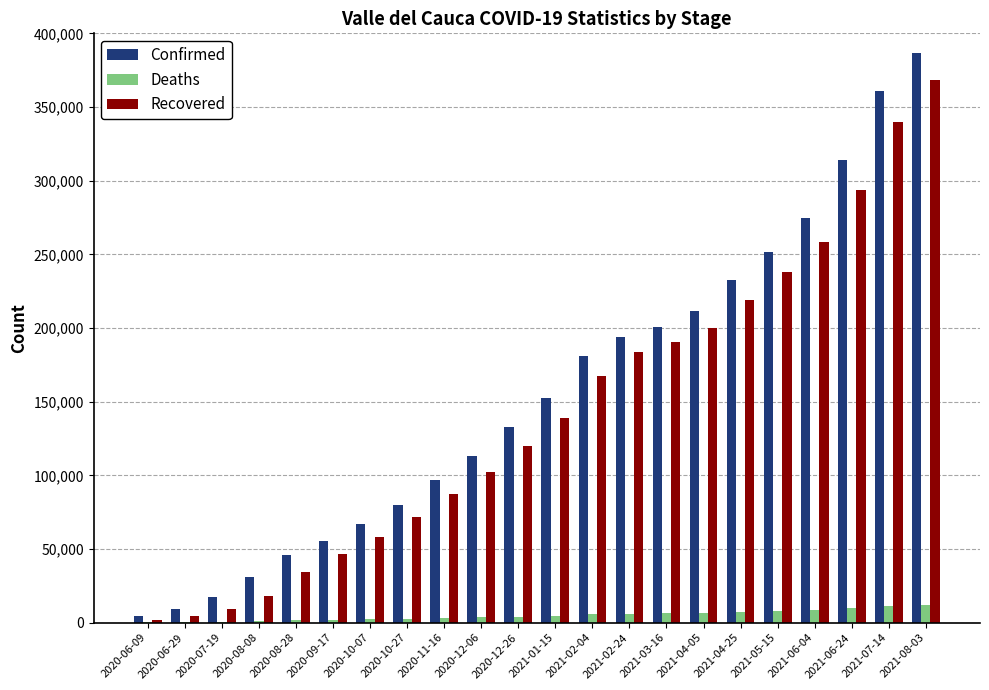

What is the sum of all Recovered values?

3150226